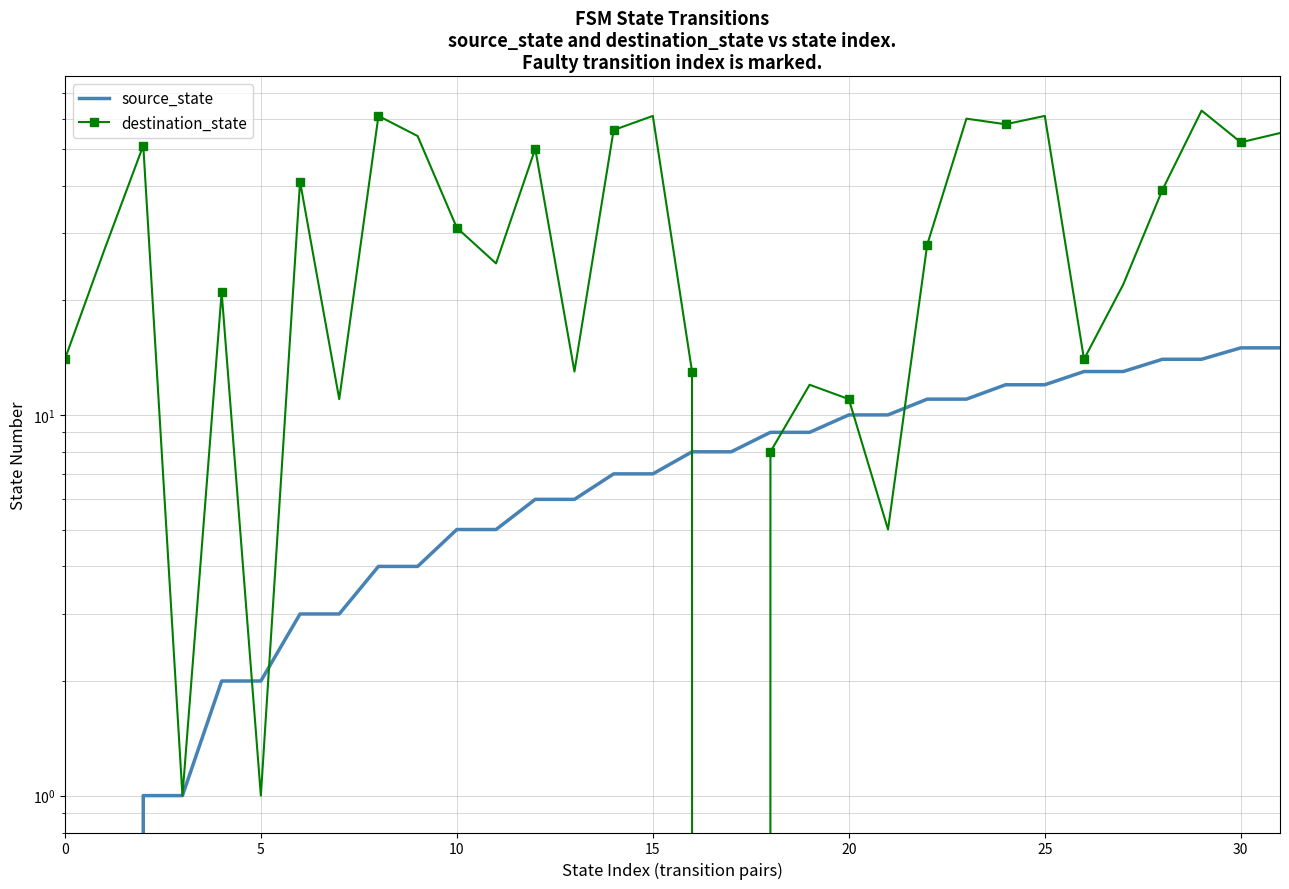

List the series in order of their overall mean, lowest first.

source_state, destination_state